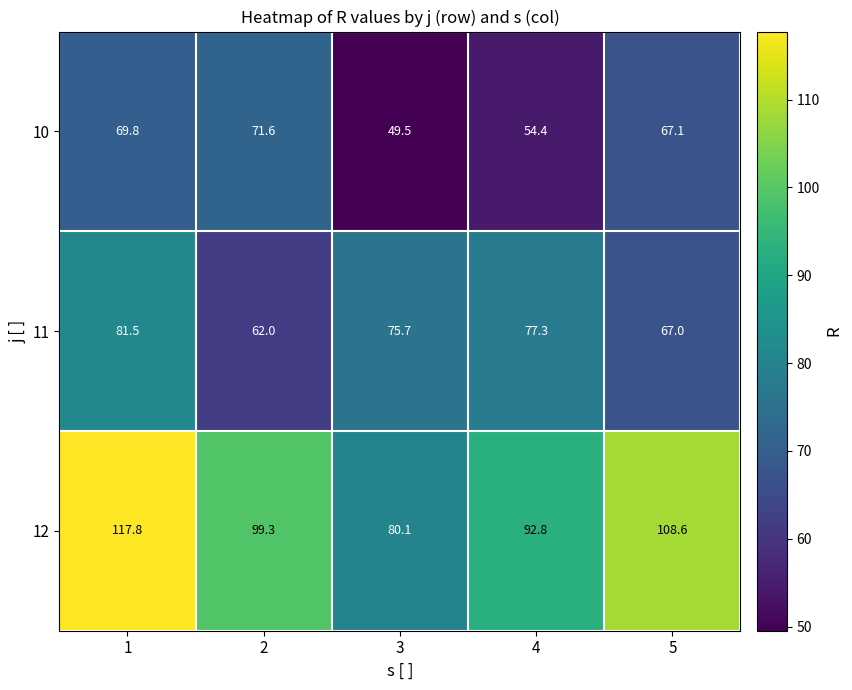

Reading left to right, extract all data points from this chart.

10: 69.8	71.6	49.5	54.4	67.1
11: 81.5	62.0	75.7	77.3	67.0
12: 117.8	99.3	80.1	92.8	108.6